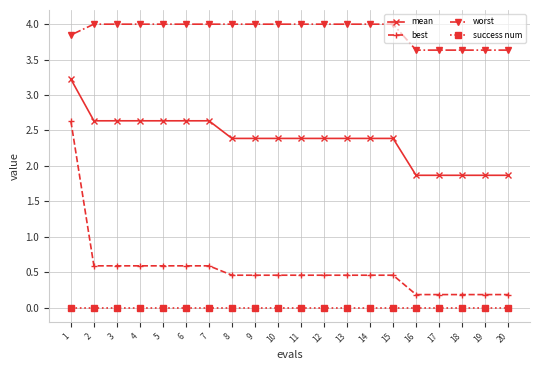

Rank the series by their maximum value, from highest to lowest.

worst, mean, best, success num